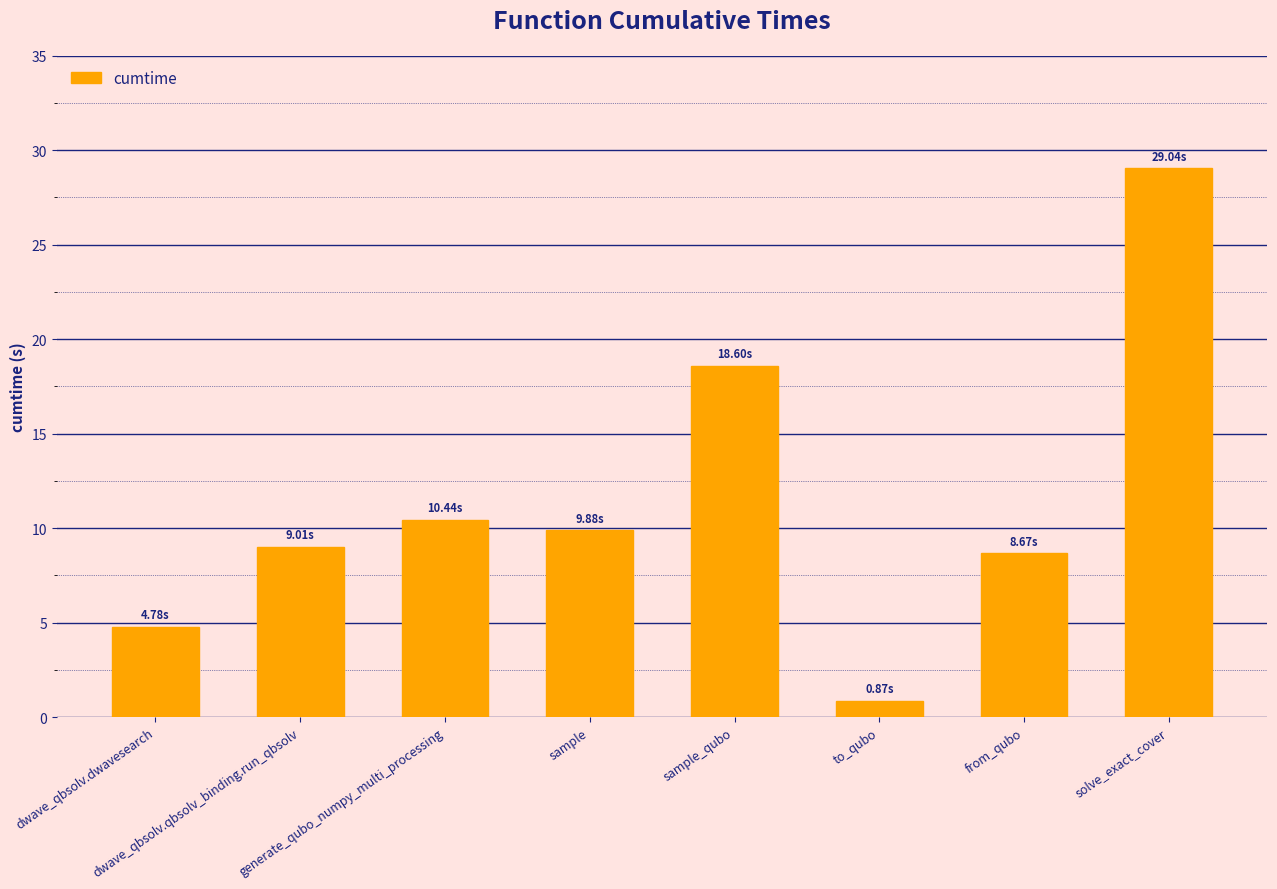

At which category does the chart reach its peak across all series?

solve_exact_cover